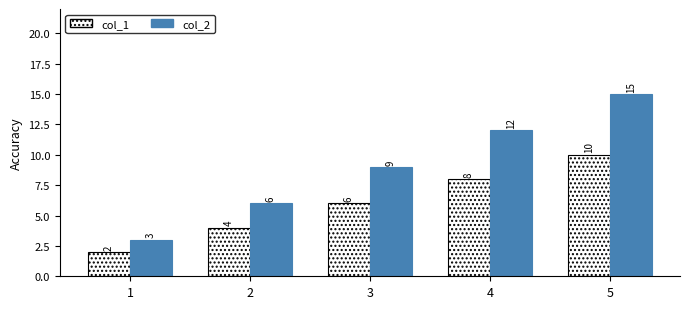

Rank the categories by col_1 value from lowest to highest.

1, 2, 3, 4, 5